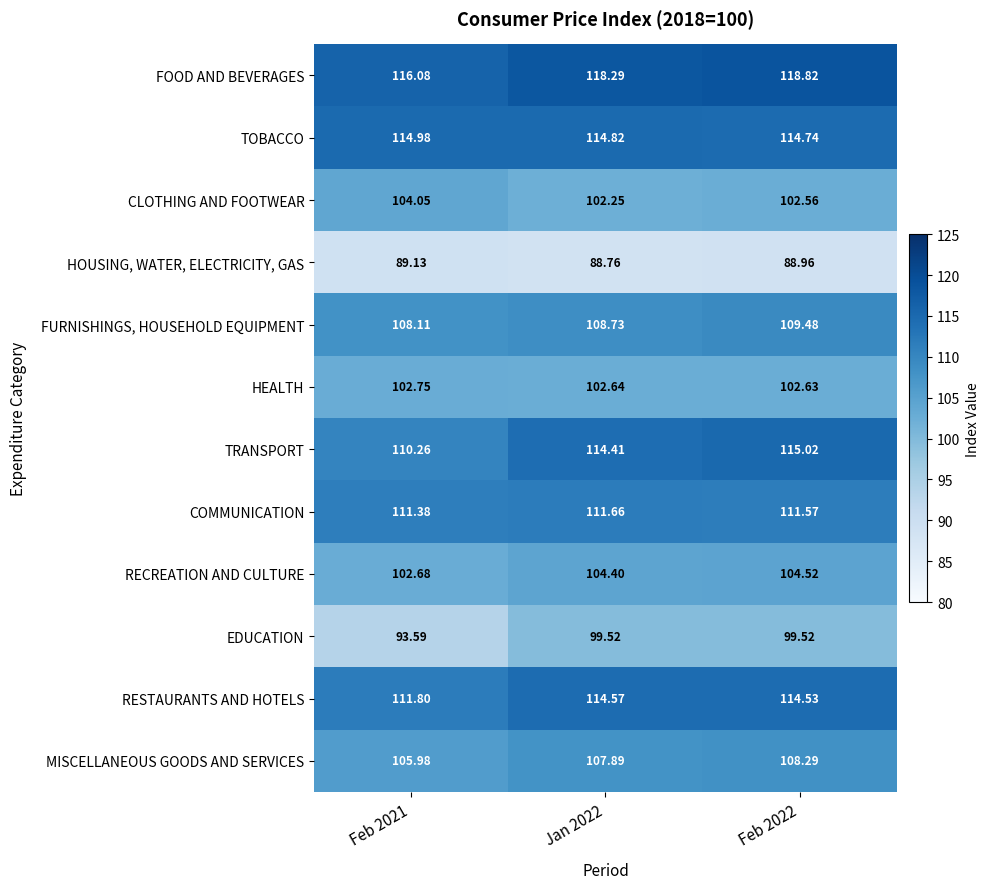

Which label corresponds to the largest value in the chart?

Feb 2022